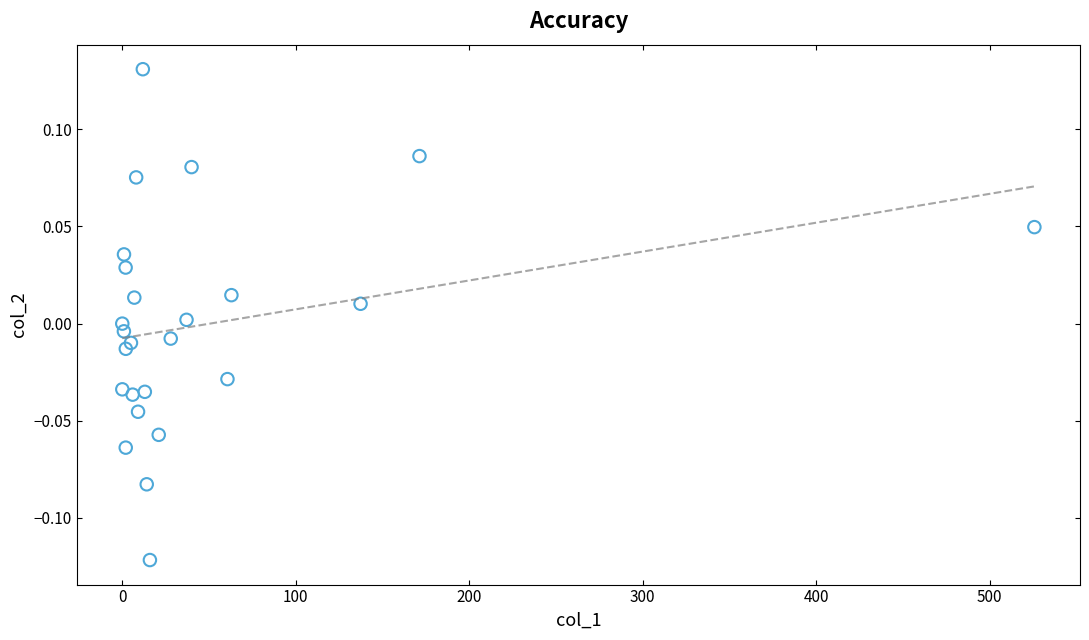

What is the range of Y values (max minus min)?

0.3